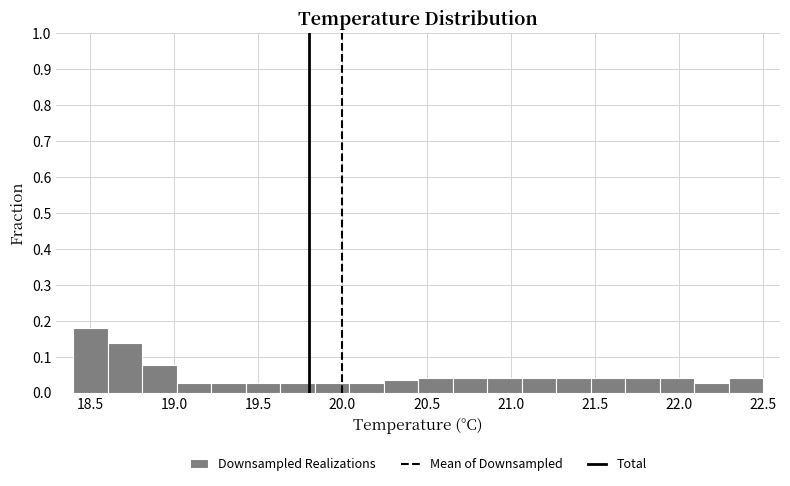

Reading left to right, list every bar in this chart as the range it spans on the x-axis followed by its height. Neither the bar edges nor the heights are printed on the chart, so give them approximately, as read against the axes.

18.400 to 18.605: 0.18
18.605 to 18.810: 0.14
18.810 to 19.015: 0.08
19.015 to 19.220: 0.03
19.220 to 19.425: 0.03
19.425 to 19.630: 0.03
19.630 to 19.835: 0.03
19.835 to 20.040: 0.03
20.040 to 20.245: 0.03
20.245 to 20.450: 0.03
20.450 to 20.655: 0.04
20.655 to 20.860: 0.04
20.860 to 21.065: 0.04
21.065 to 21.270: 0.04
21.270 to 21.475: 0.04
21.475 to 21.680: 0.04
21.680 to 21.885: 0.04
21.885 to 22.090: 0.04
22.090 to 22.295: 0.03
22.295 to 22.500: 0.04